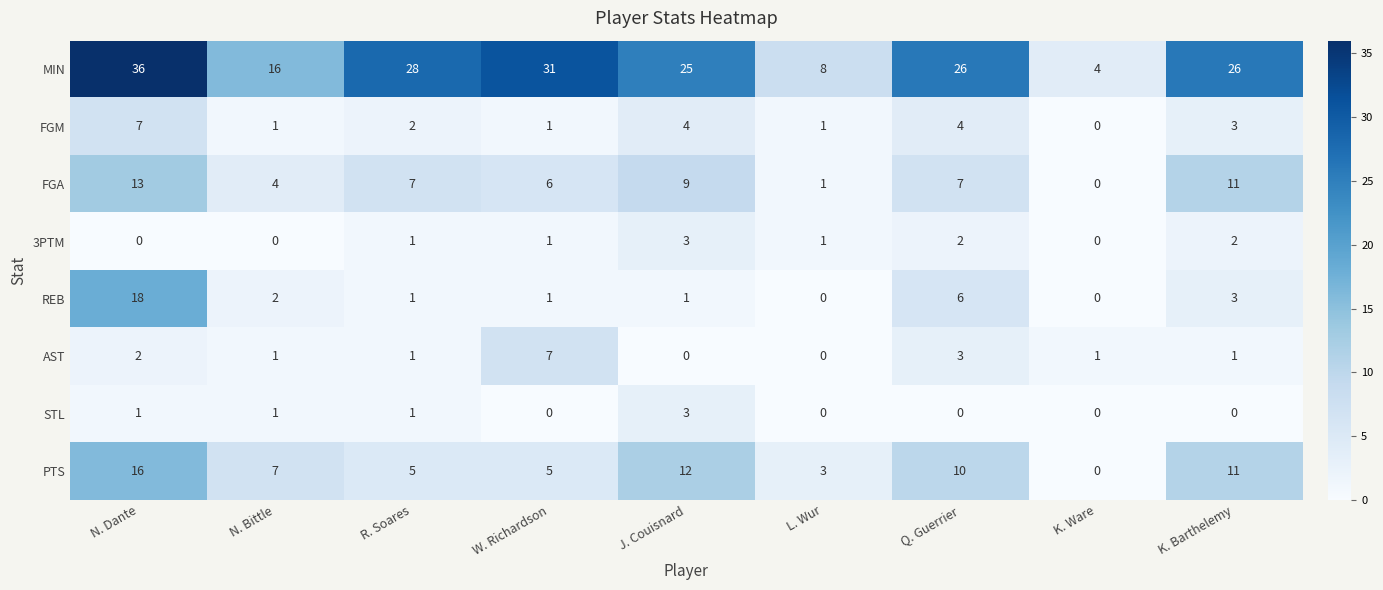

What is the difference between the highest and lowest values at L. Wur?

8